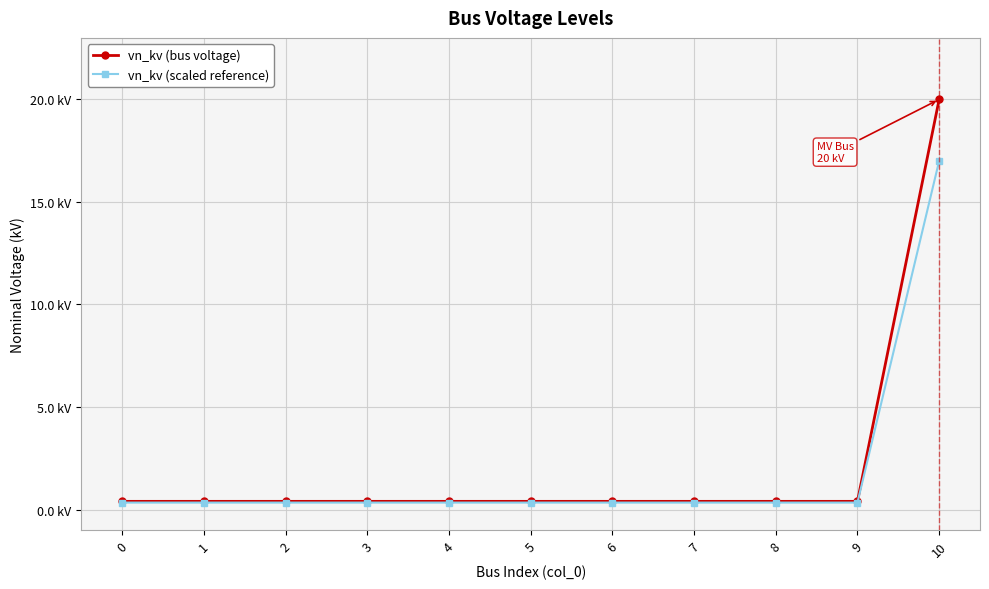

What are all the series names shown in the legend?

vn_kv (bus voltage), vn_kv (scaled reference)